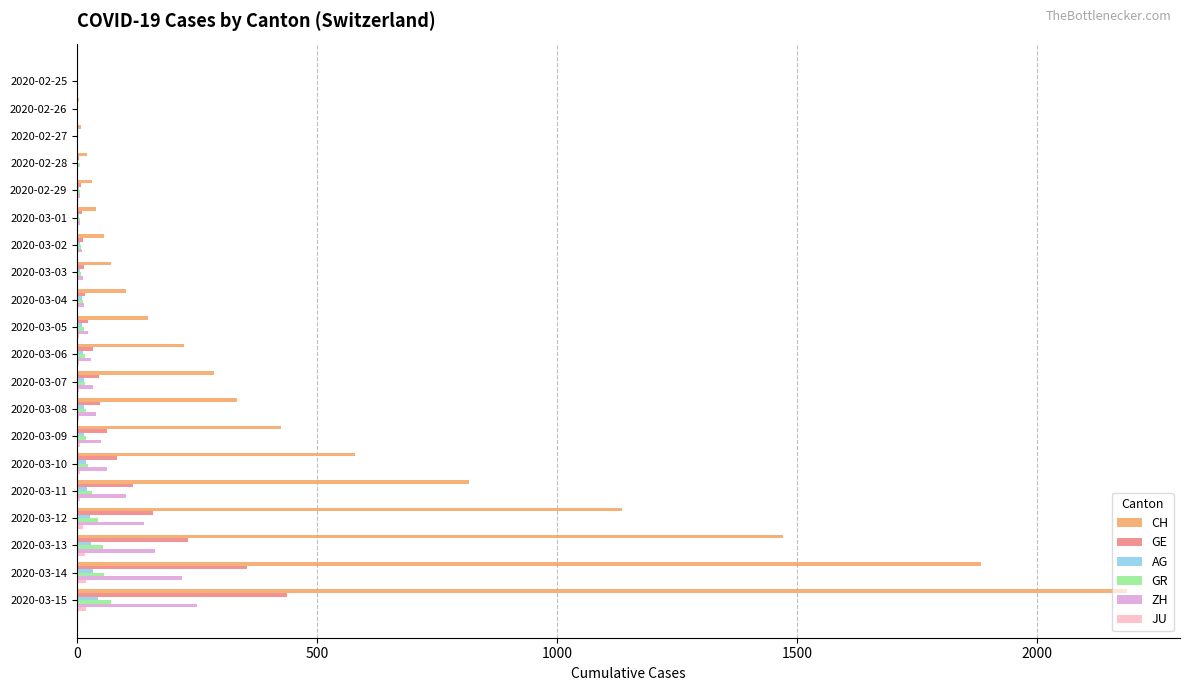

Which series has the largest total across all categories?

CH